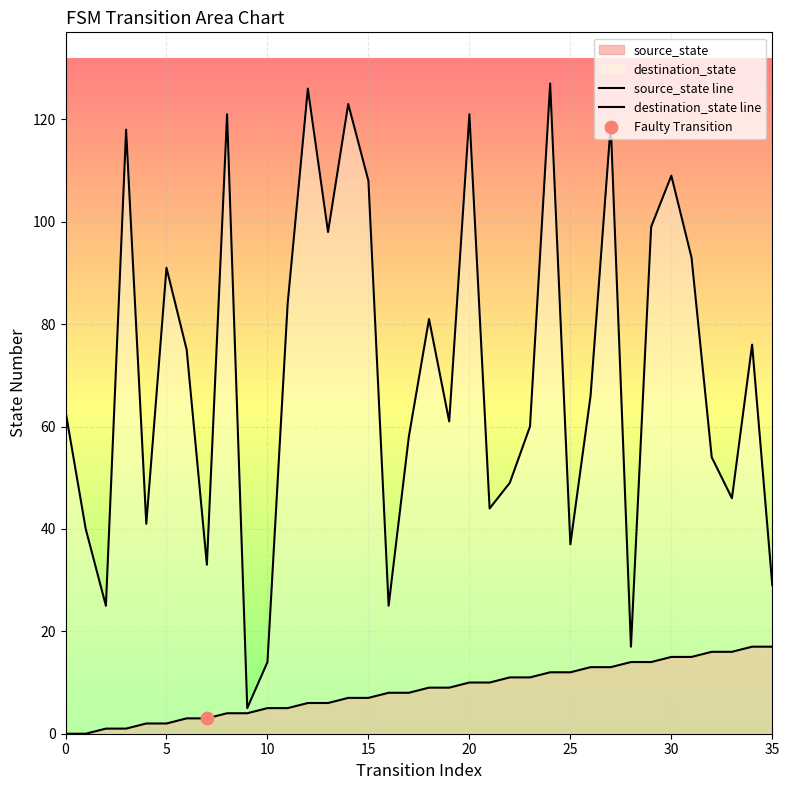

How many lines are shown in the chart?

2